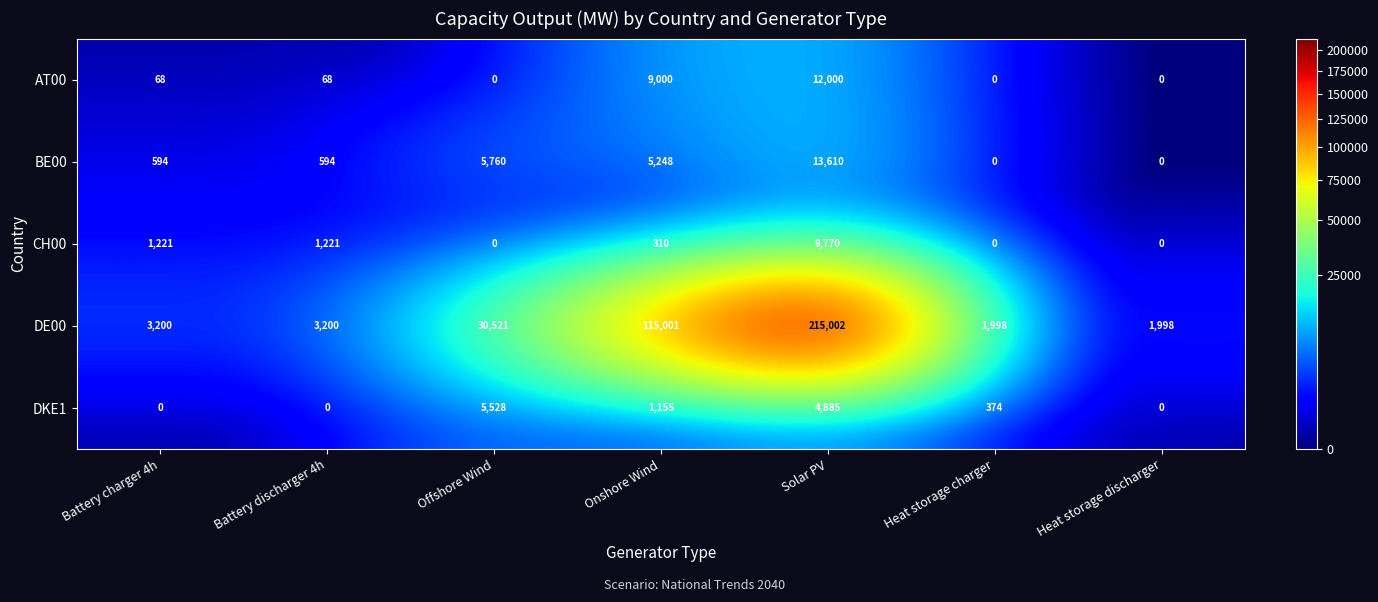

True or false: CH00 has a value of 2093 at Battery charger 4h.

False